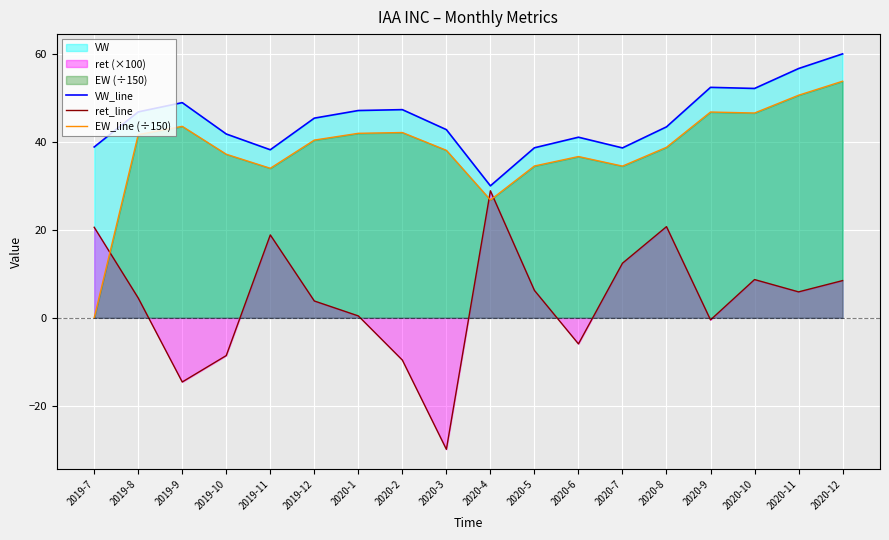

Which series ends up on top after the final intersection of EW_line (÷150) and ret_line?

EW_line (÷150)